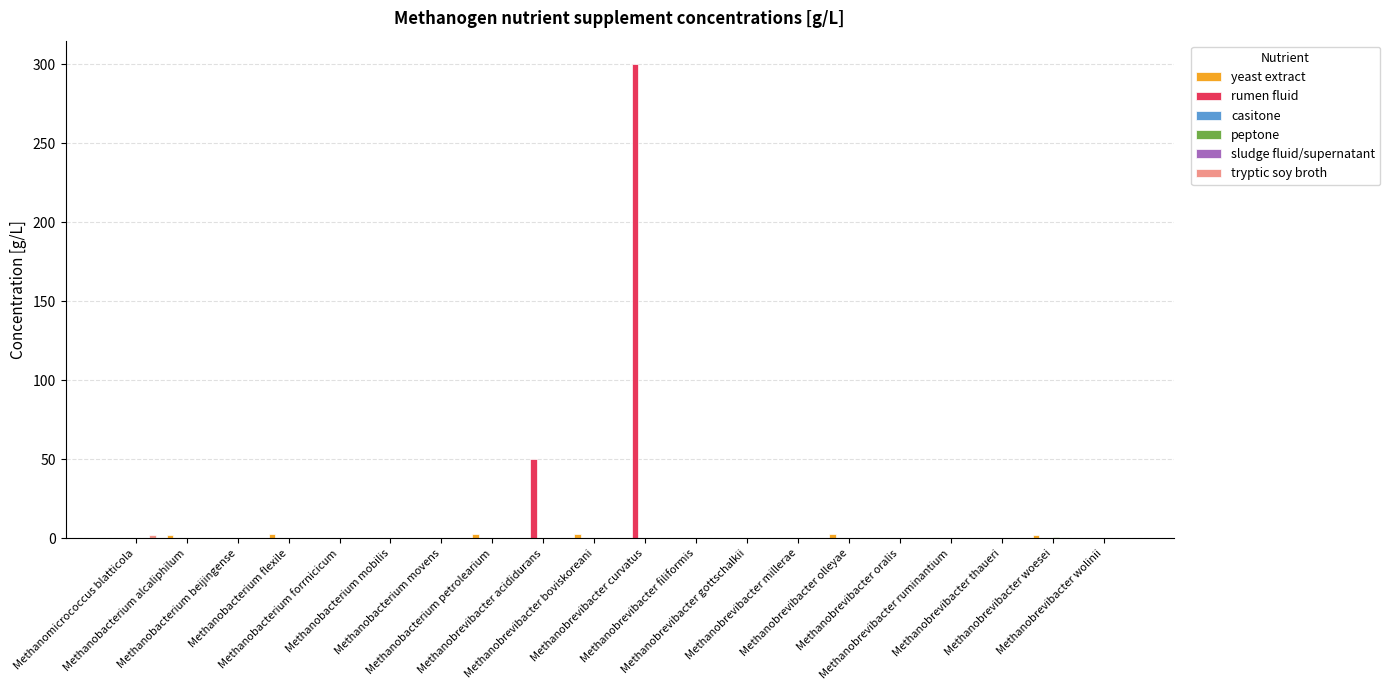

List the labels in order of peptone value, largest first.

Methanobrevibacter woesei, Methanomicrococcus blatticola, Methanobacterium alcaliphilum, Methanobacterium beijingense, Methanobacterium flexile, Methanobacterium forrnicicum, Methanobacterium mobilis, Methanobacterium movens, Methanobacterium petrolearium, Methanobrevibacter acididurans, Methanobrevibacter boviskoreani, Methanobrevibacter curvatus, Methanobrevibacter filiformis, Methanobrevibacter gottschalkii, Methanobrevibacter millerae, Methanobrevibacter olleyae, Methanobrevibacter oralis, Methanobrevibacter ruminantium, Methanobrevibacter thaueri, Methanobrevibacter wolinii